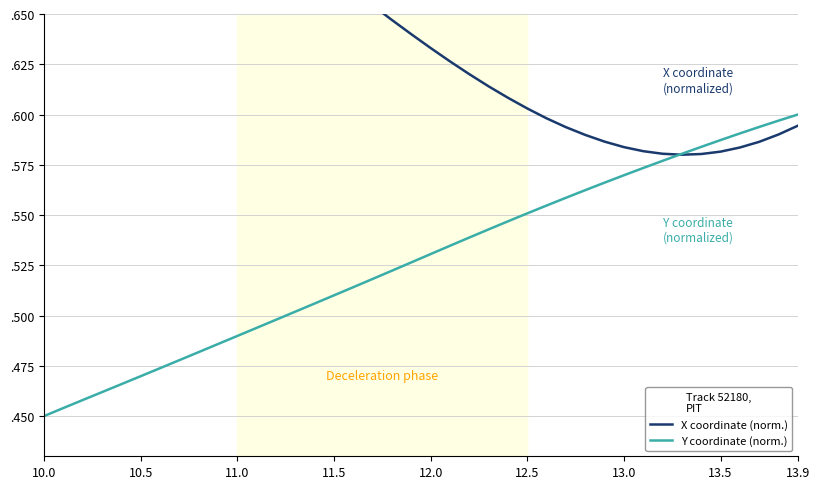

How many X coordinate (norm.) values are between 0 and 1?

40